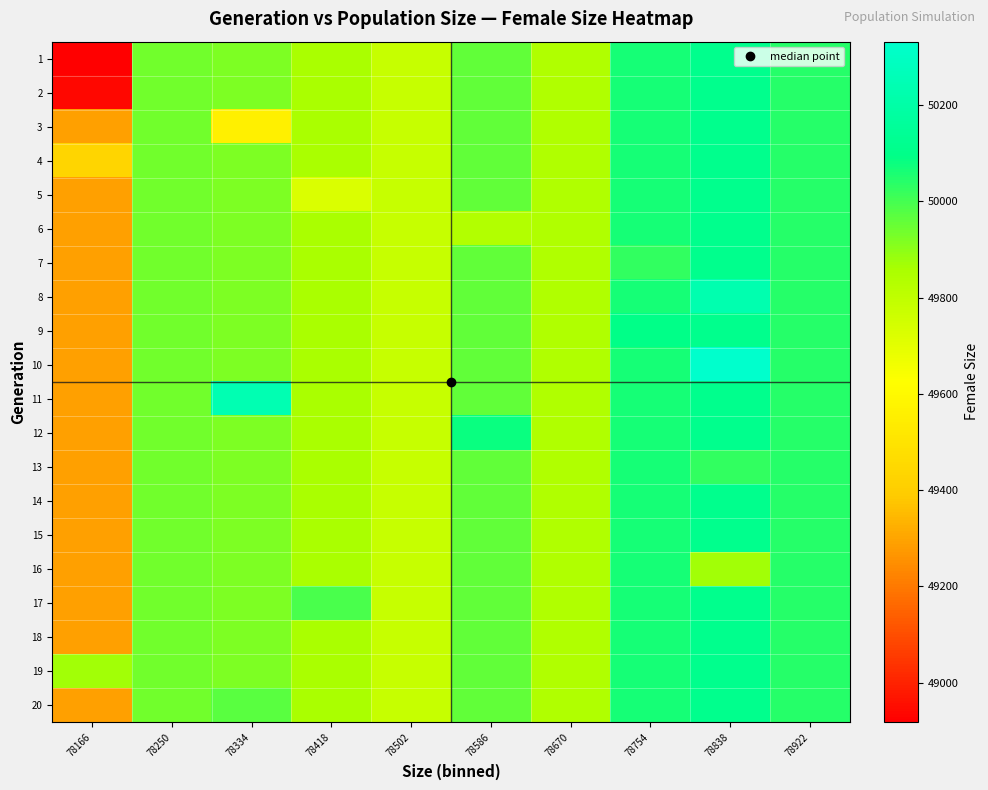

What is the difference between the highest and lowest values at 78754?

77.0